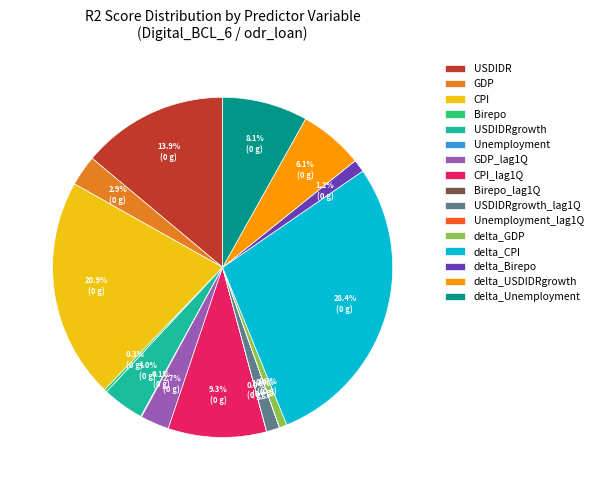

Combined, do GDP_lag1Q and USDIDRgrowth account for over 50%?

No